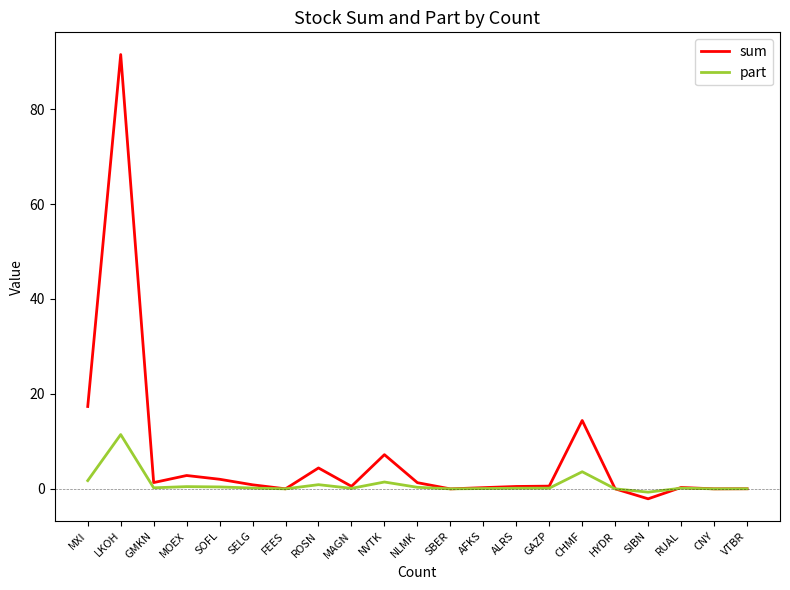

True or false: part and sum intersect in this chart.

True